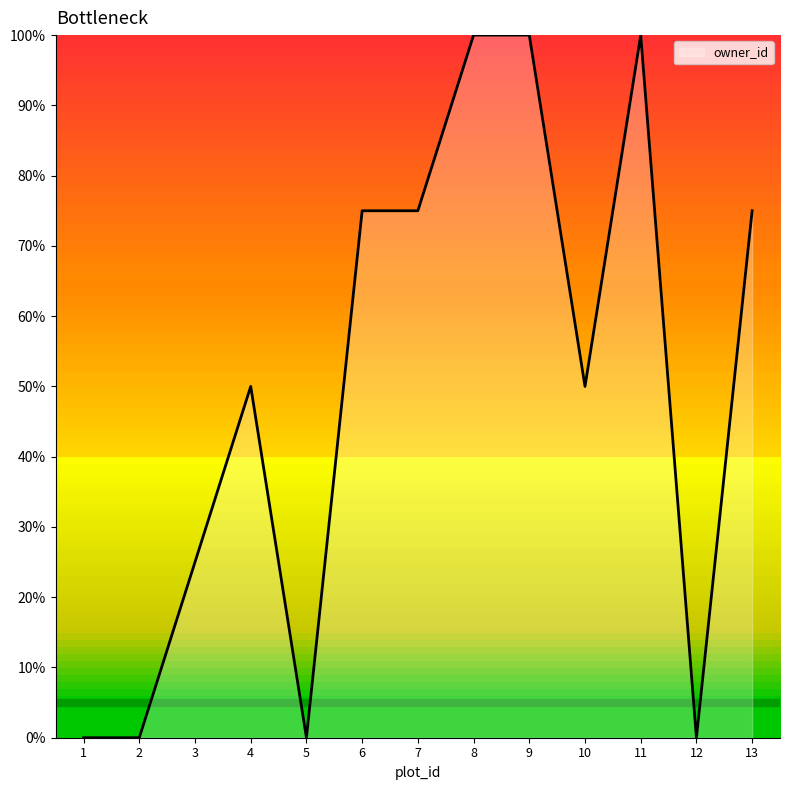

What is the maximum value shown in the chart?

100